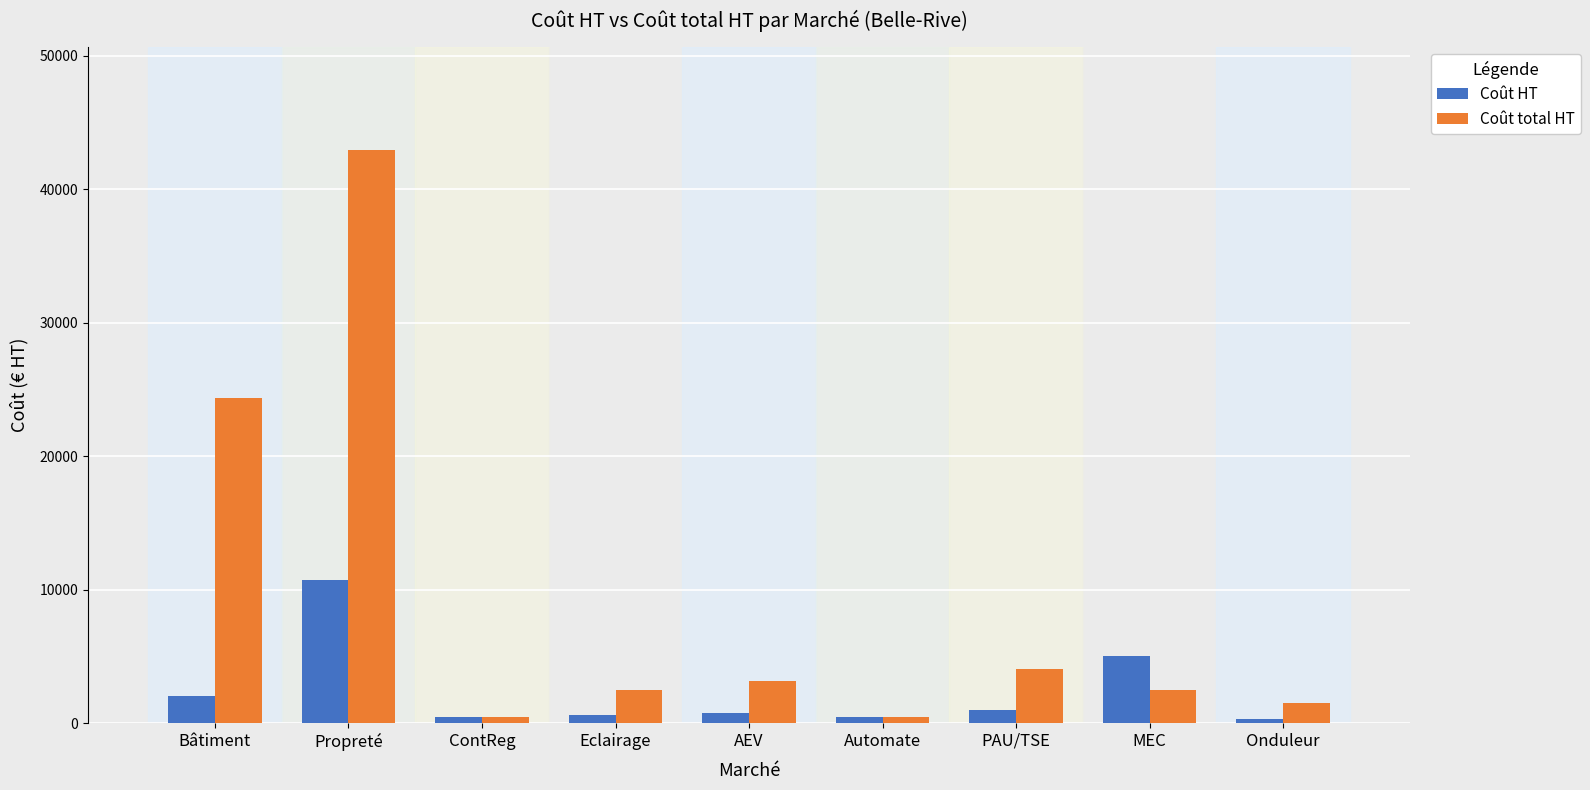

Between Propreté and Automate, which series saw the biggest shift?

Coût total HT